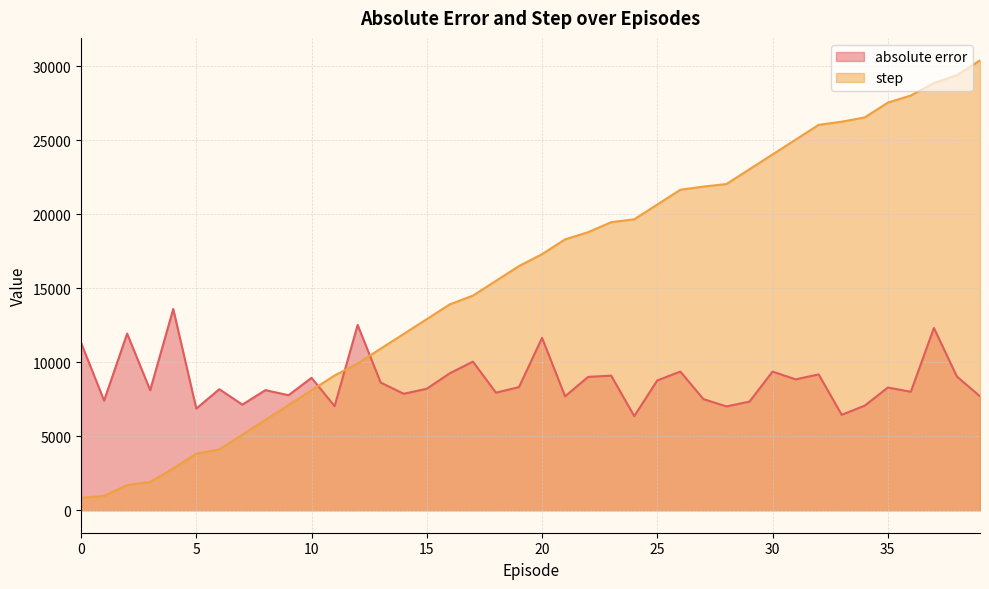

What is the average value of the step series?

15812.9